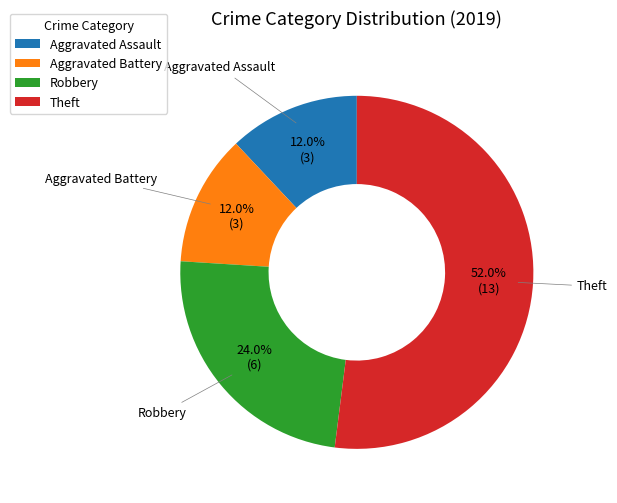

Which category has the biggest portion of the pie?

Theft